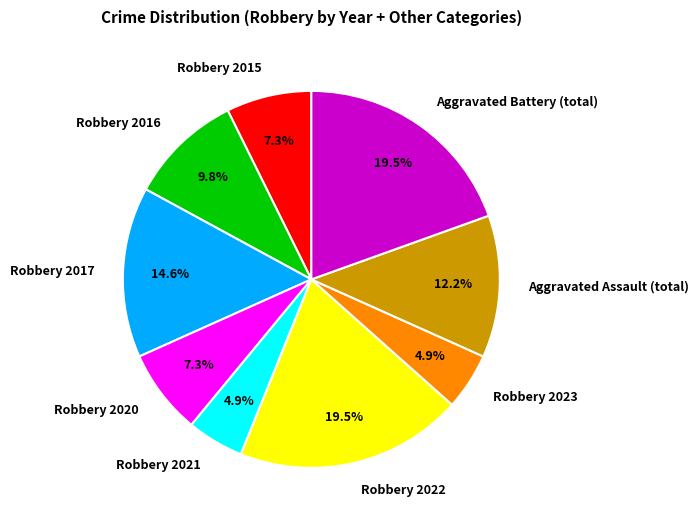

Between Robbery 2023 and Robbery 2016, which is larger?

Robbery 2016